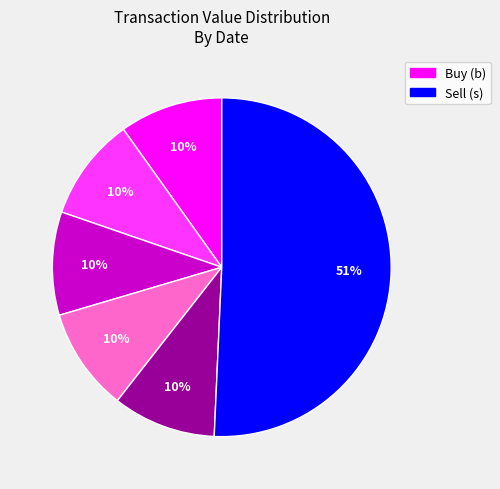

To the nearest percent, what is the average slice percentage?

17%